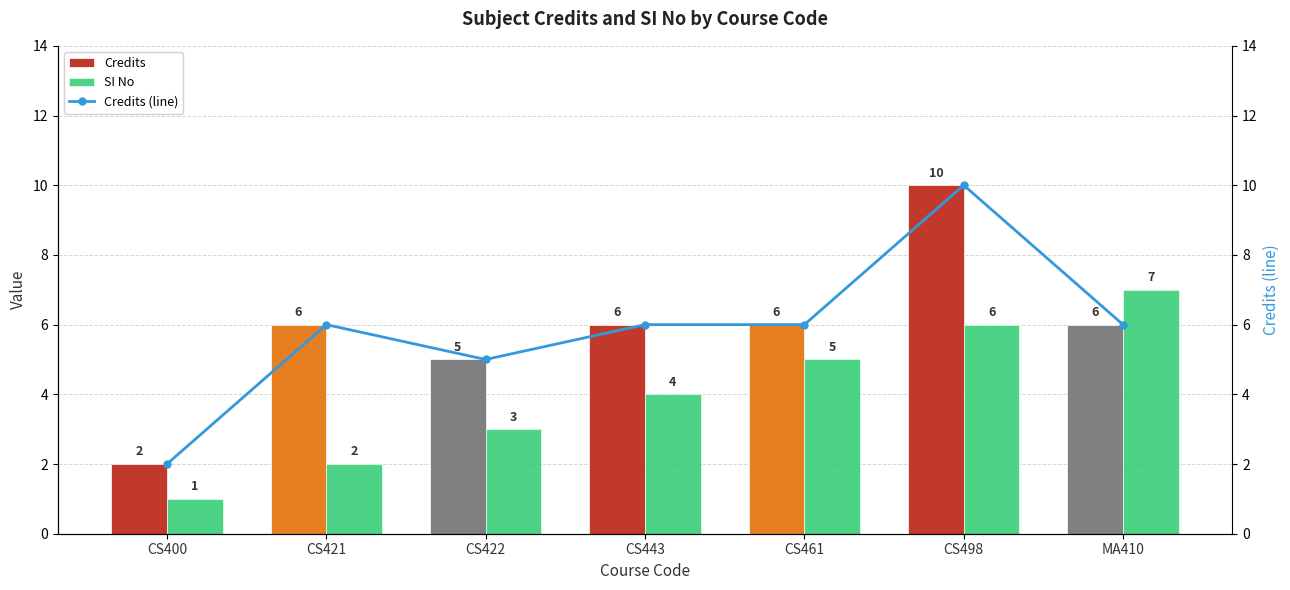

The value of Credits at CS498 is 16. True or false?

False